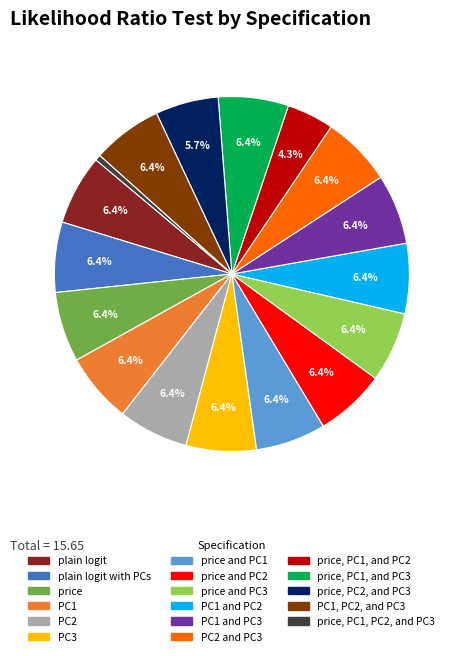

Does any single category account for the majority?

No